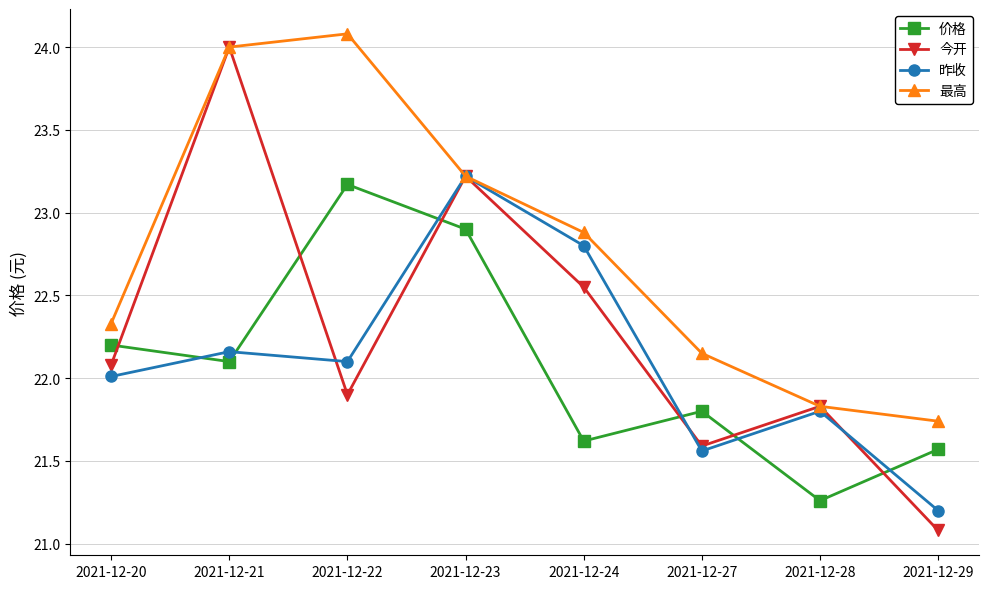

Is the value of 最高 at 2021-12-20 greater than the value of 价格 at 2021-12-27?

Yes